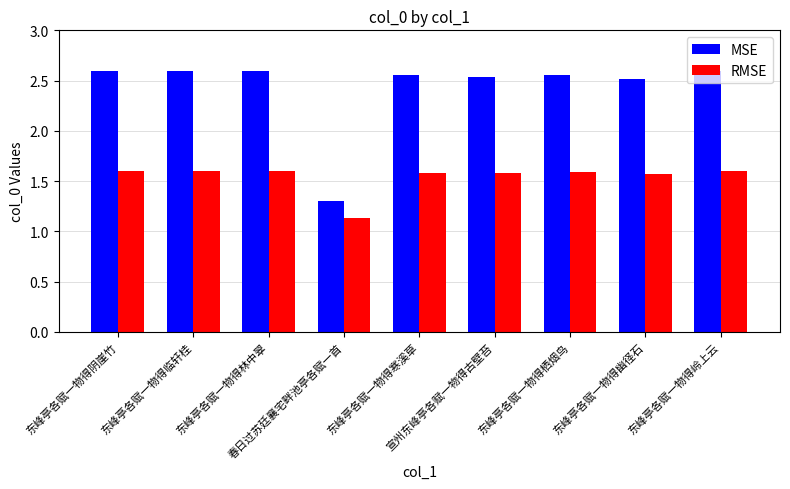

What position from the left is 东峰亭各赋一物得岭上云?

9